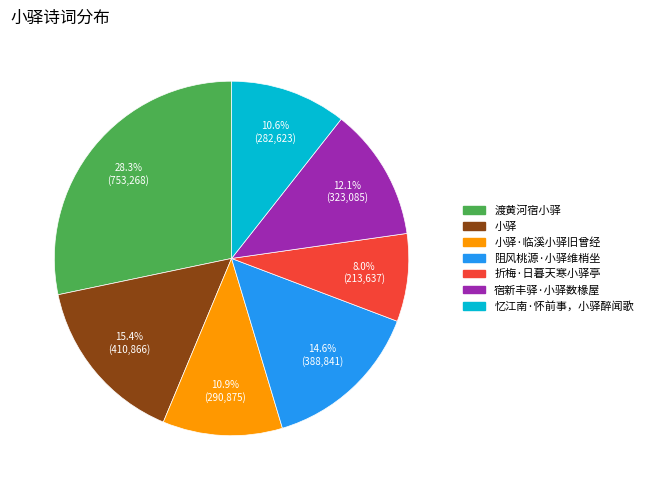

Does any single category account for the majority?

No